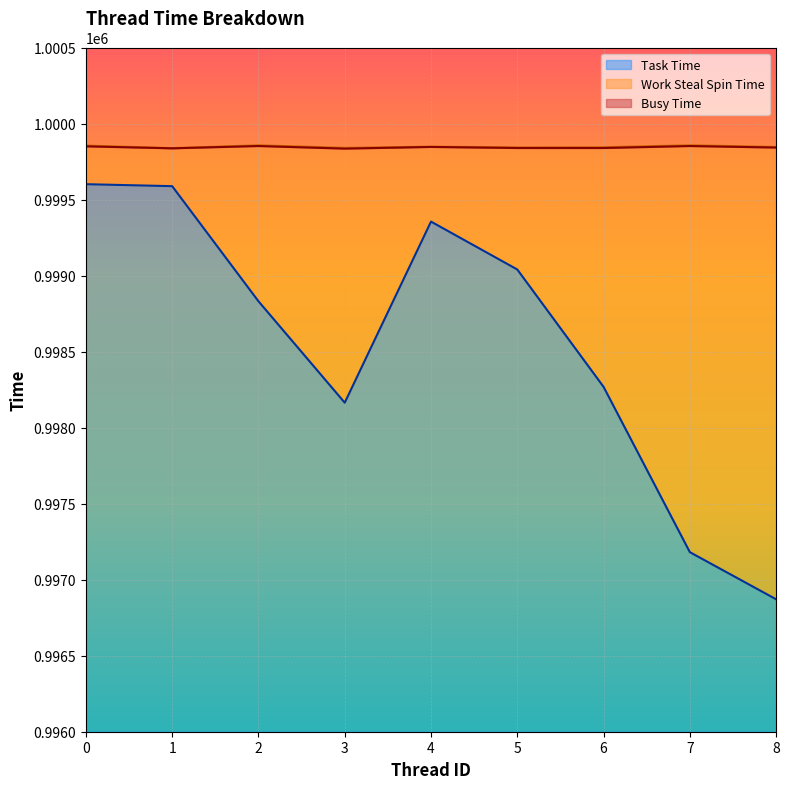

What is the value of the Task Time point at the 5th from the left?

999355